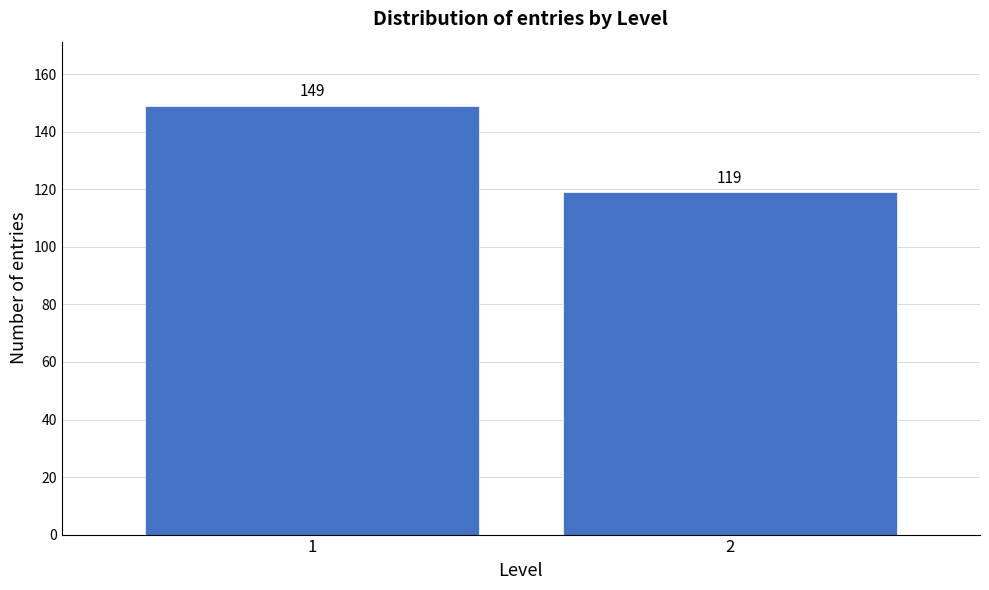

Reading left to right, transcribe all the data shown in this chart.

1=149	2=119